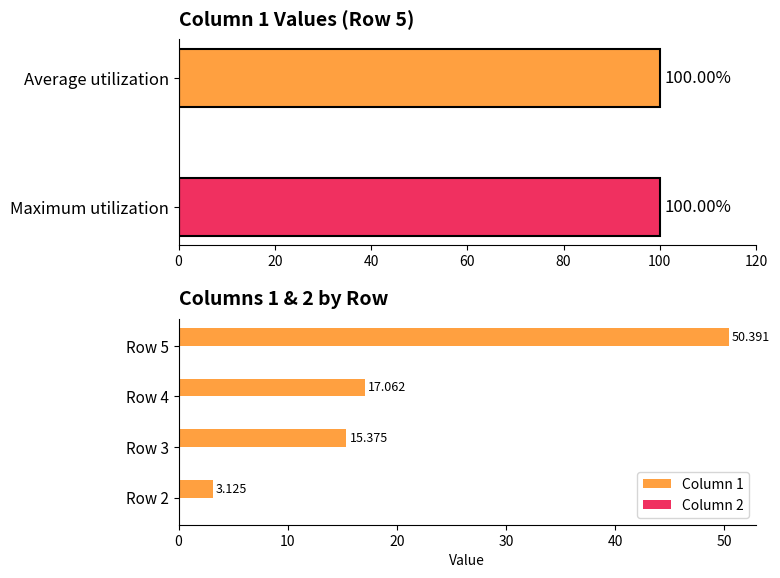

Is it true that Column 1 equals 1.3 at Row 2?

False